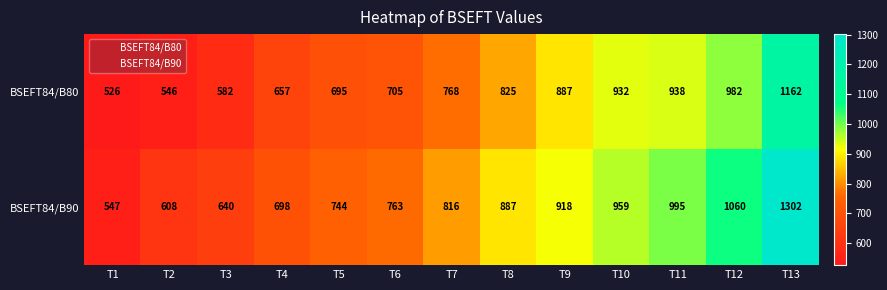

What is the spread (max minus min) of values at T13?

140